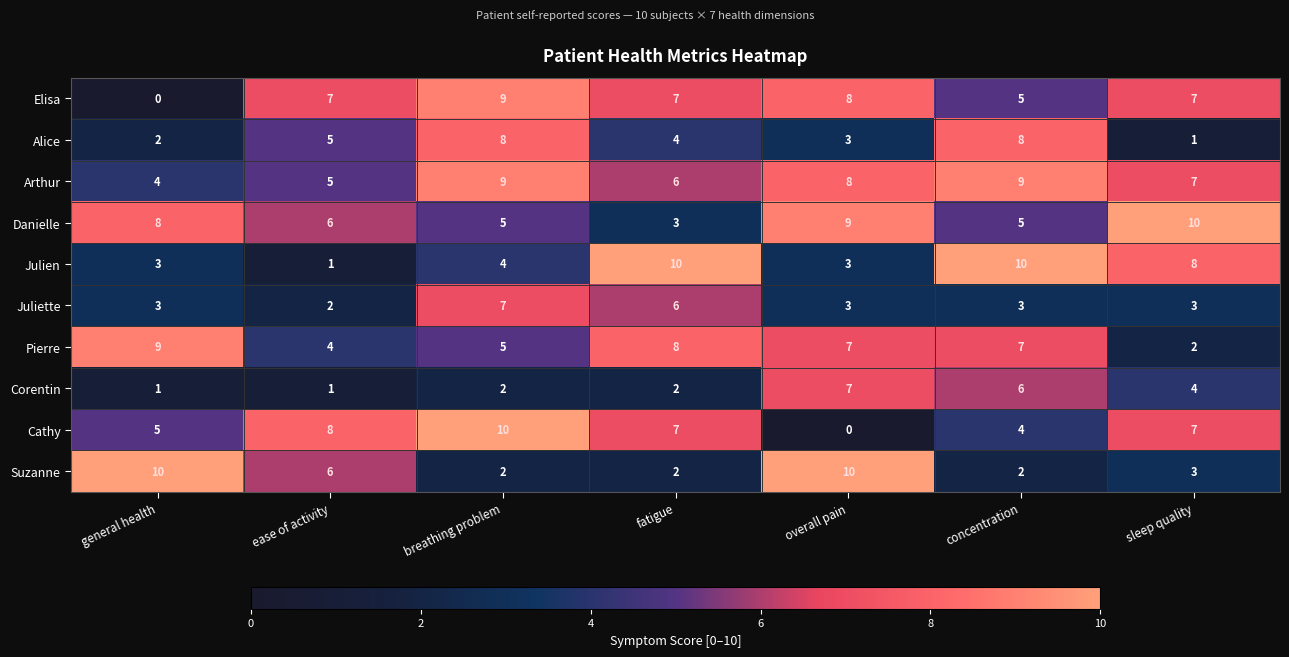

What is the spread (max minus min) of values at breathing problem?

8